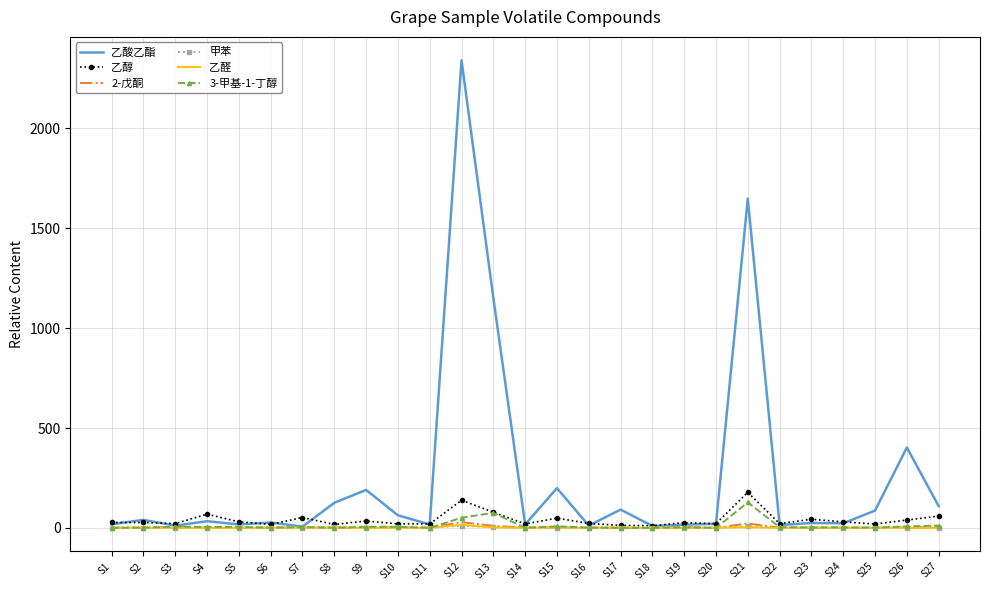

What is the maximum value shown in the chart?

2339.9